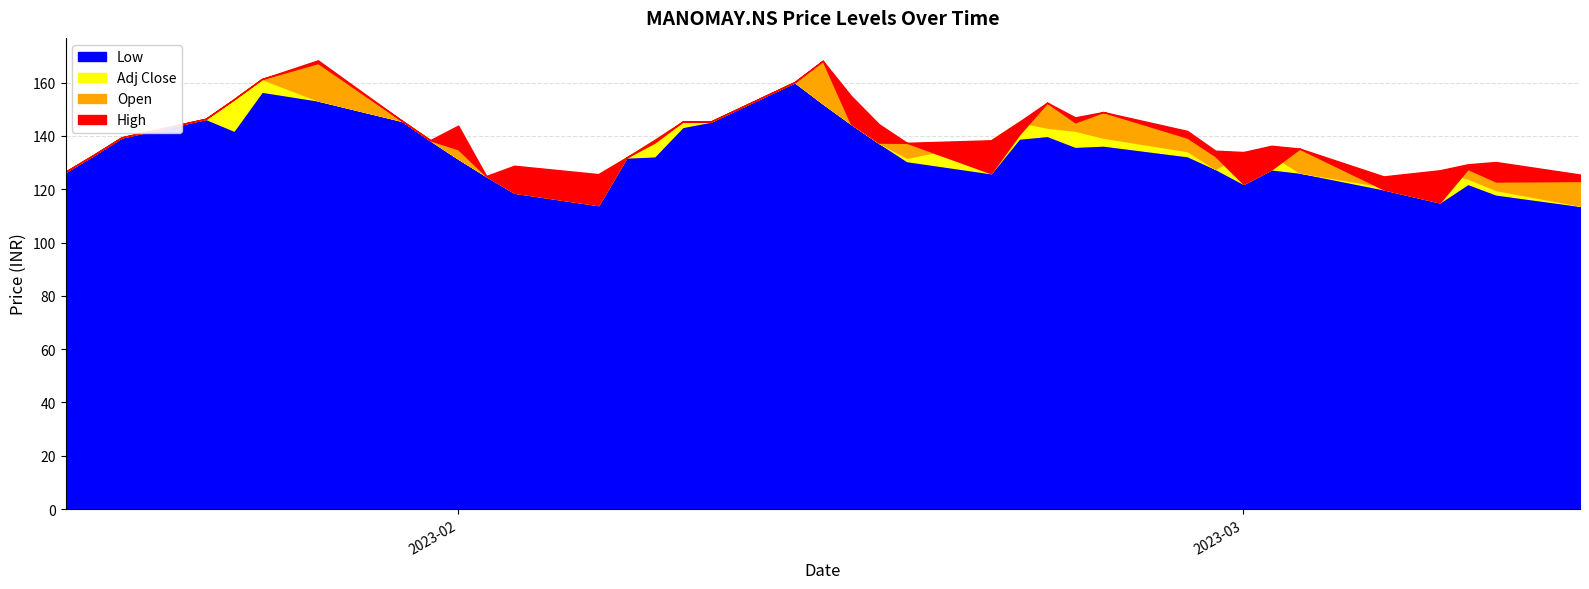

True or false: Adj Close and Low cross at least once.

False